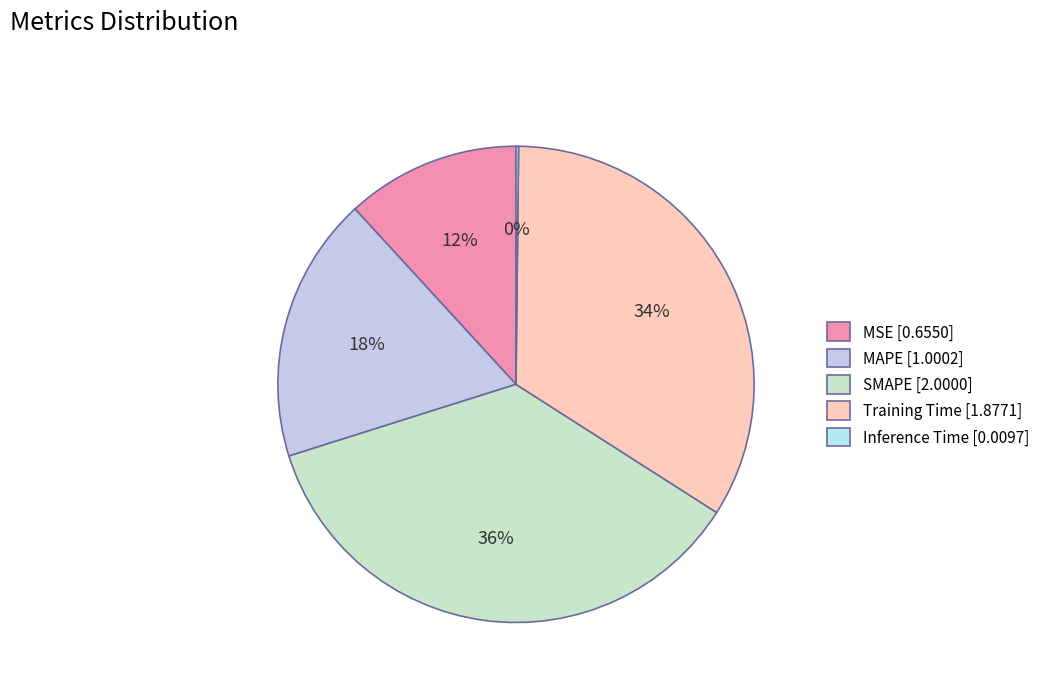

What is the smallest slice in the pie chart?

Inference Time